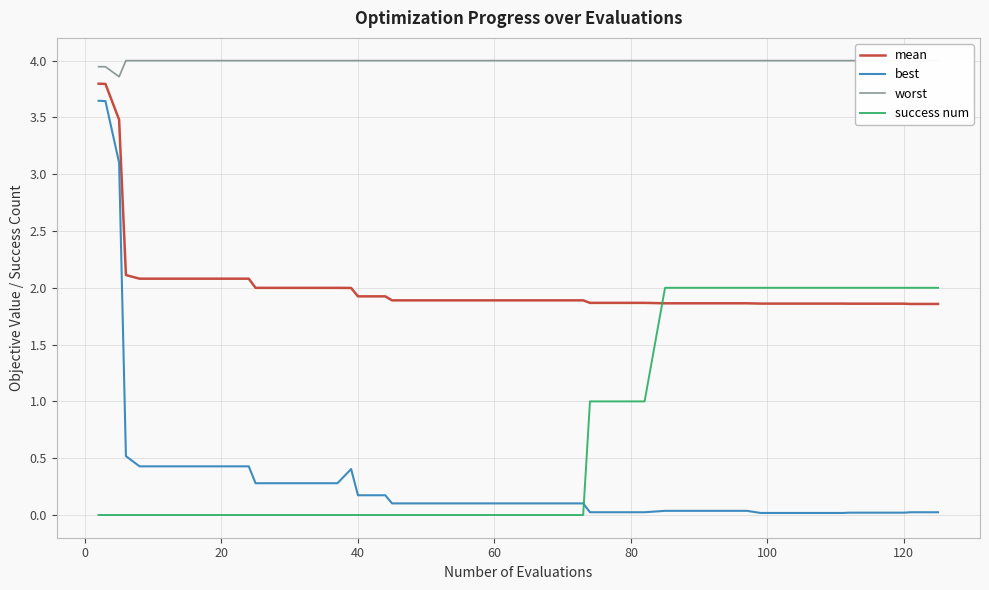

How many categories are shown in the chart?

40